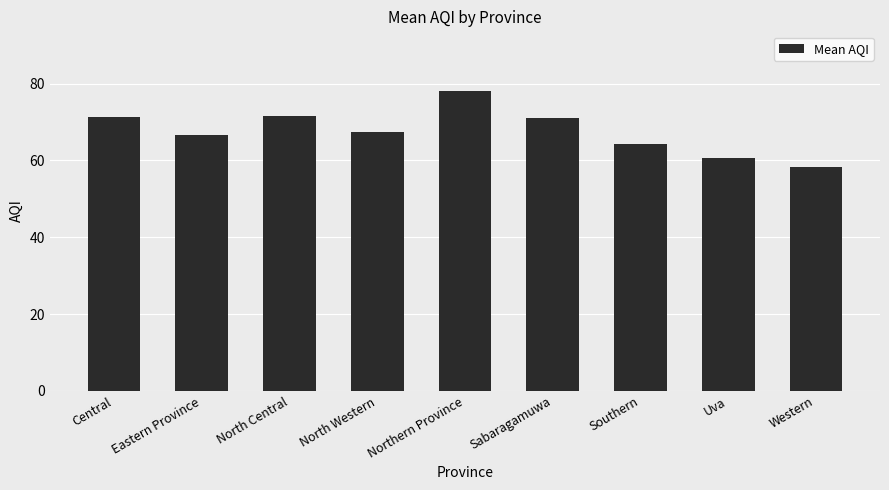

What is the greatest value displayed?

78.0